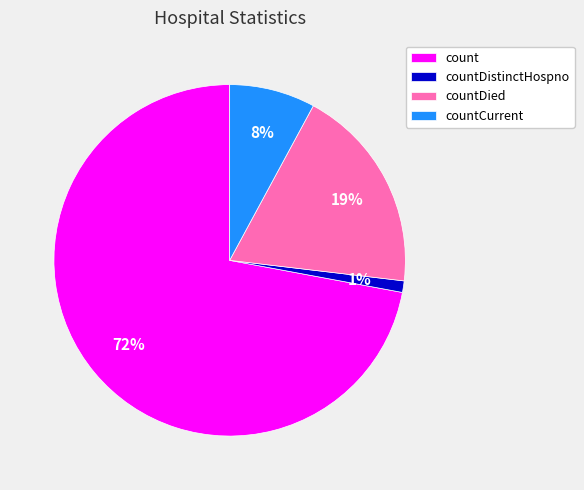

Combined, do countDied and countDistinctHospno account for over 50%?

No